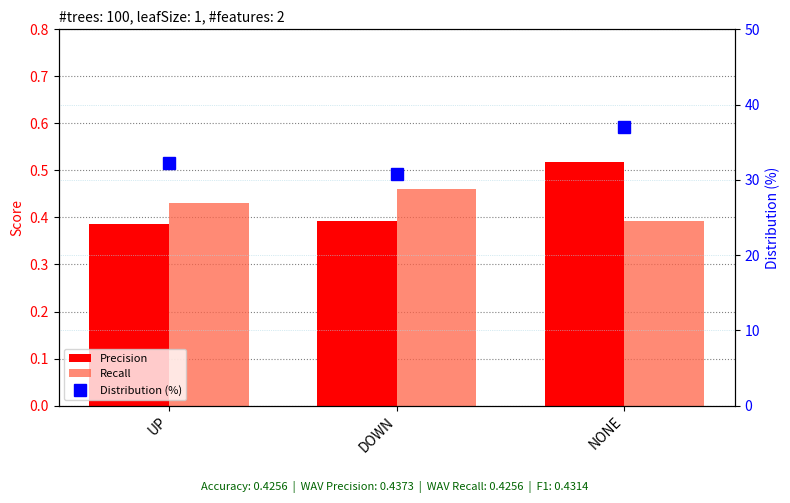

List the labels in order of Precision value, smallest first.

UP, DOWN, NONE